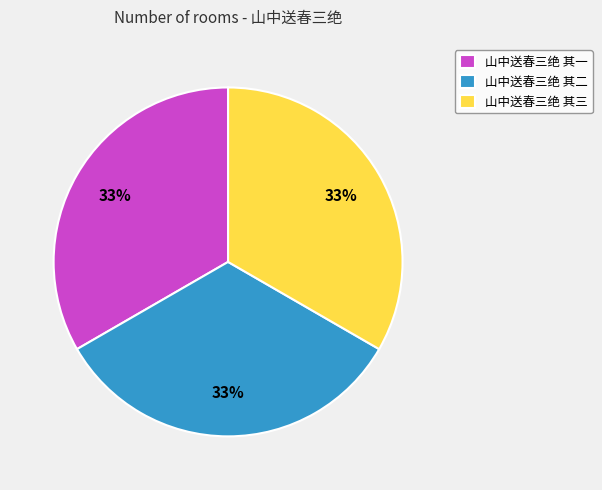

What percentage is the 山中送春三绝 其一 slice, to the nearest percent?

33%